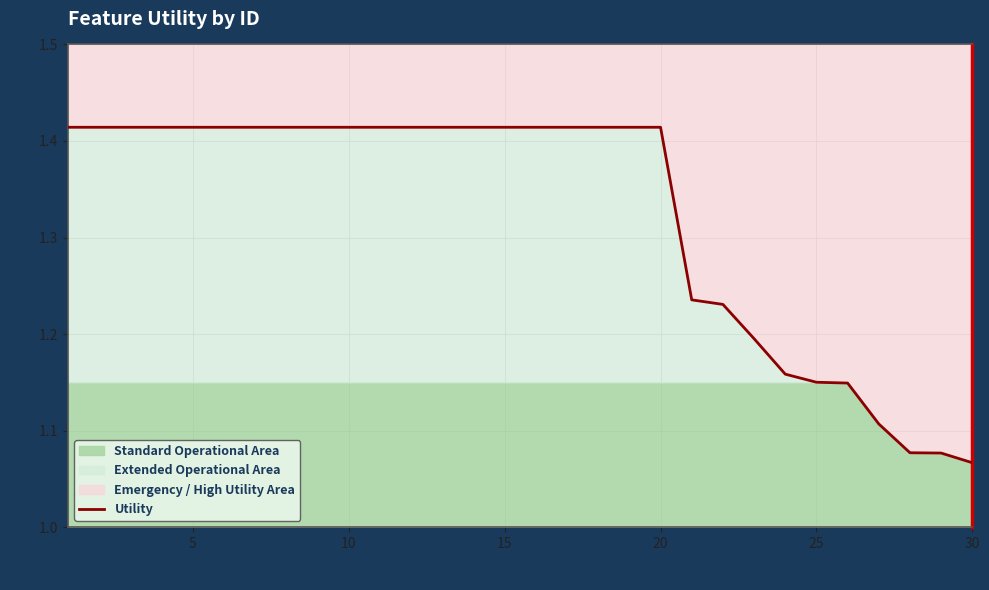

The value at 12 is 2.2. True or false?

False